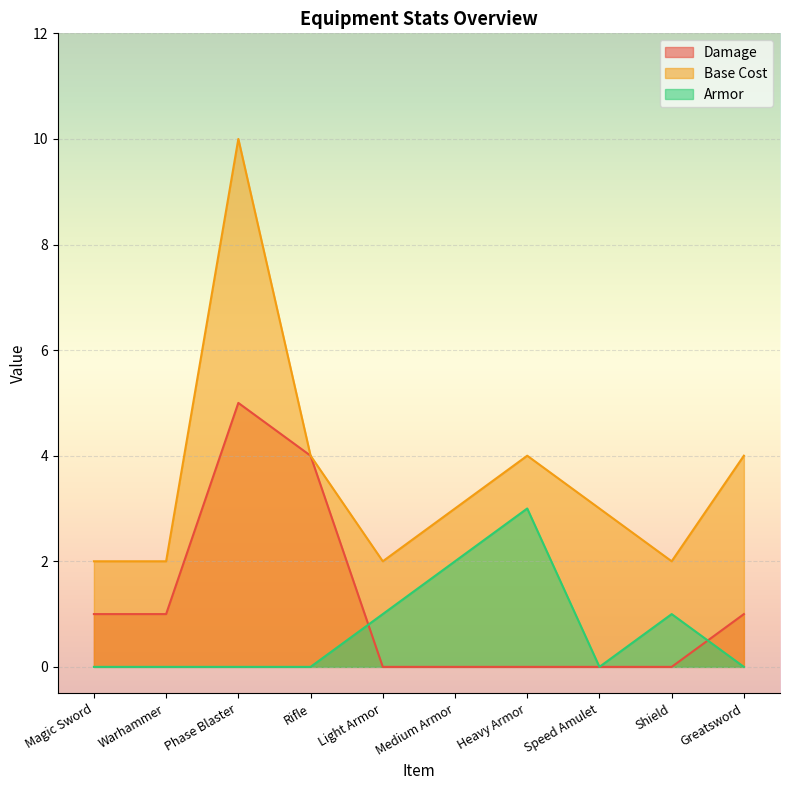

Reading left to right, what are all the values shown in this chart?

Damage: Magic Sword=1	Warhammer=1	Phase Blaster=5	Rifle=4	Light Armor=0	Medium Armor=0	Heavy Armor=0	Speed Amulet=0	Shield=0	Greatsword=1
Base Cost: Magic Sword=2	Warhammer=2	Phase Blaster=10	Rifle=4	Light Armor=2	Medium Armor=3	Heavy Armor=4	Speed Amulet=3	Shield=2	Greatsword=4
Armor: Magic Sword=0	Warhammer=0	Phase Blaster=0	Rifle=0	Light Armor=1	Medium Armor=2	Heavy Armor=3	Speed Amulet=0	Shield=1	Greatsword=0